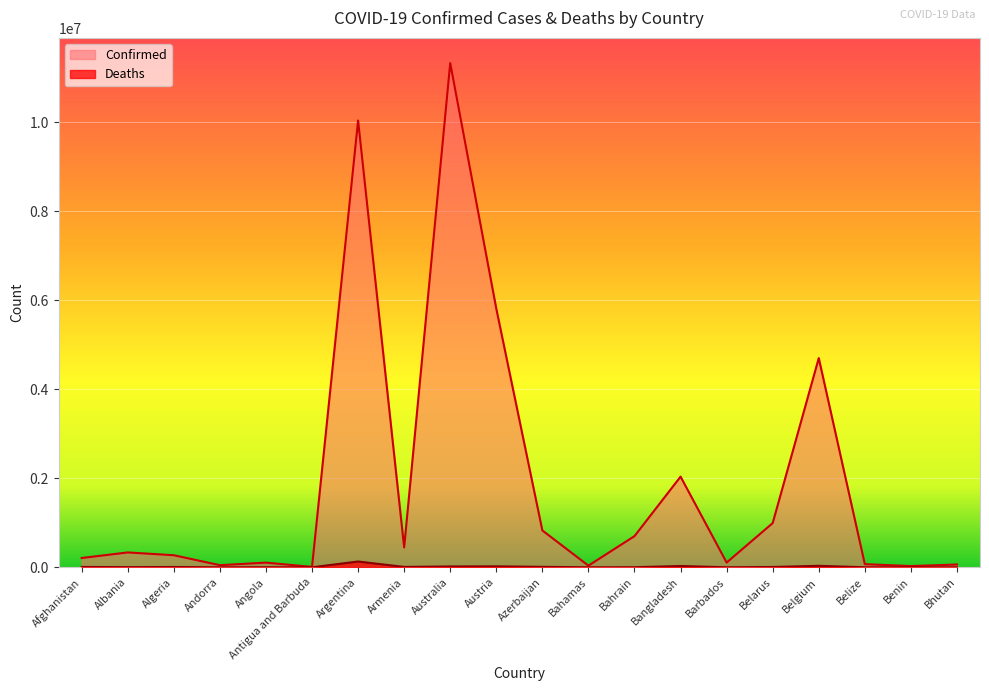

True or false: Confirmed and Deaths intersect in this chart.

False